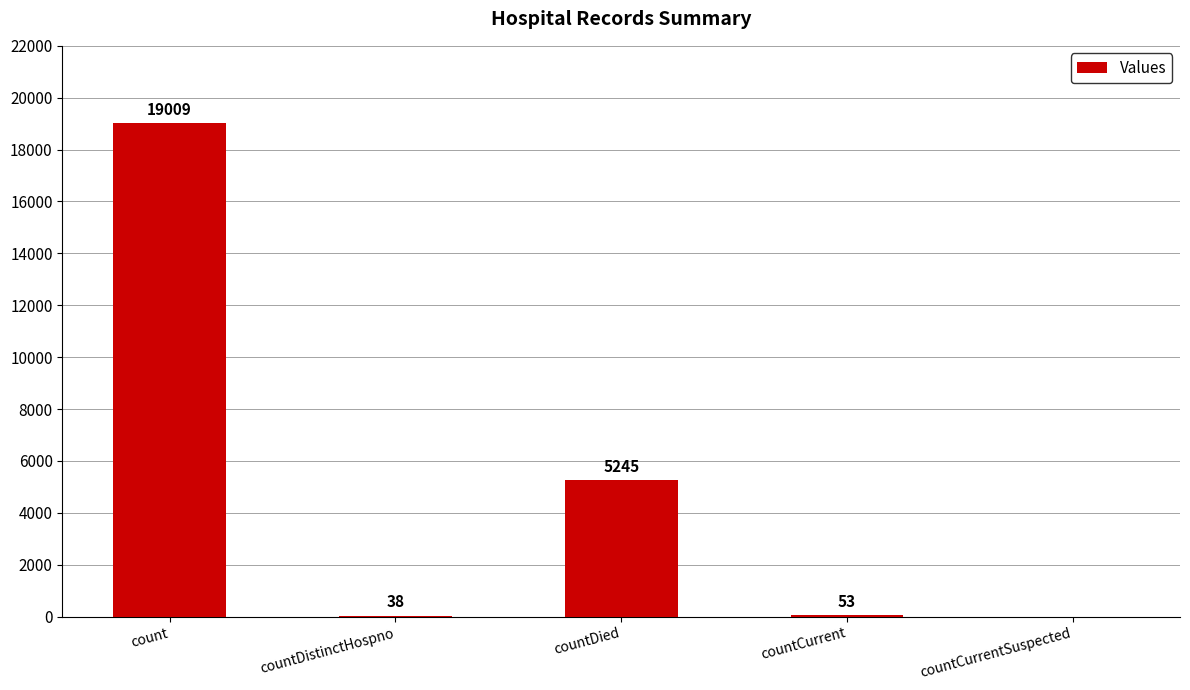

Between countCurrent and countDistinctHospno, which is larger?

countCurrent